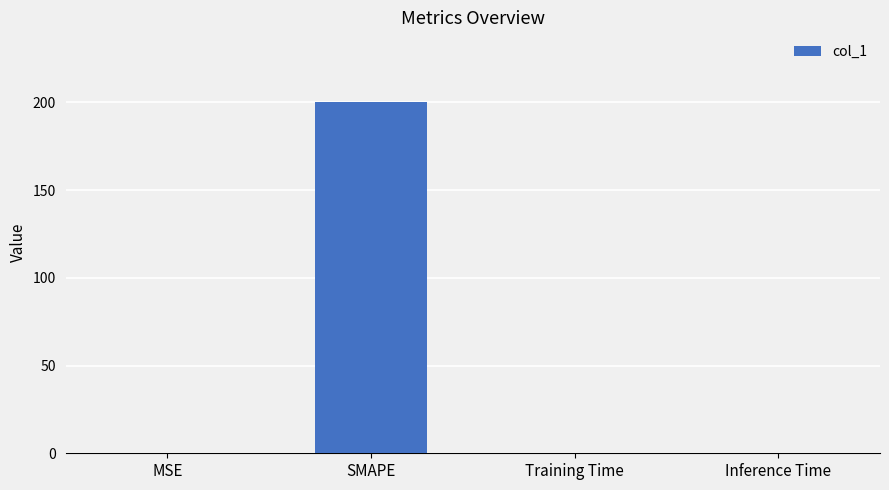

Which category has the highest value across all series?

SMAPE